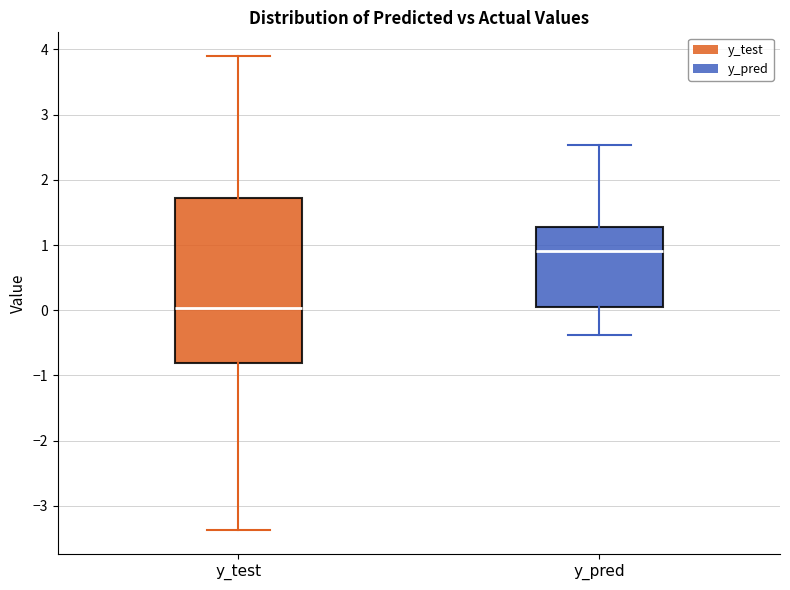

Reading left to right, transcribe this box plot: for each box, give where its median line is, the range the box spans, and where its two whiskers end, as read against the y-axis. The values are not printed on the chart, so give them approximately, as read against the axis.

y_test: median 0.0, box -0.8 to 1.7, whiskers -3.4 to 3.9
y_pred: median 0.9, box 0.0 to 1.3, whiskers -0.4 to 2.5